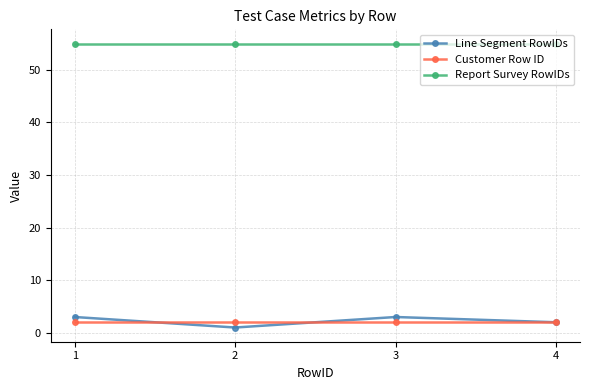

What is the total value across all series at 4?

59